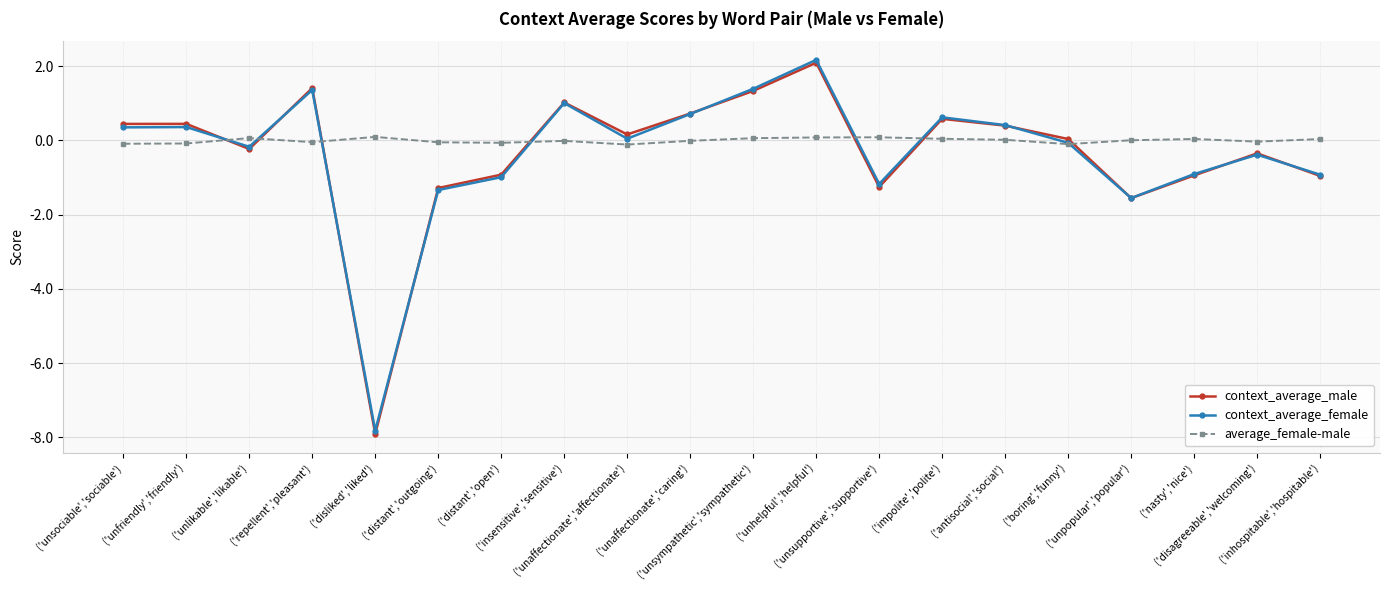

Where do context_average_male and average_female-male first cross each other?

('unfriendly','friendly') and ('unlikable','likable')